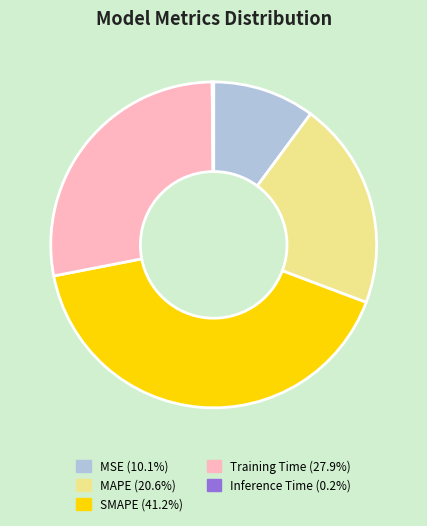

Do MAPE (20.6%) and MSE (10.1%) together represent more than half of the pie?

No